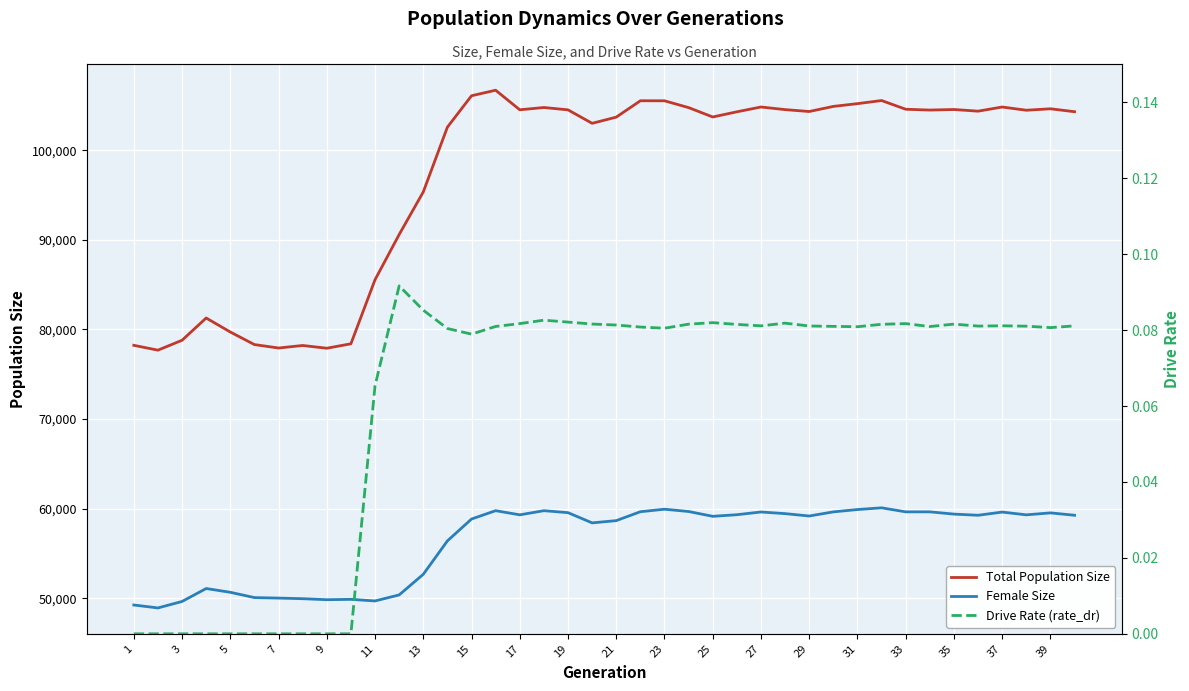

What value does the Drive Rate (rate_dr) series have at 31?

0.1